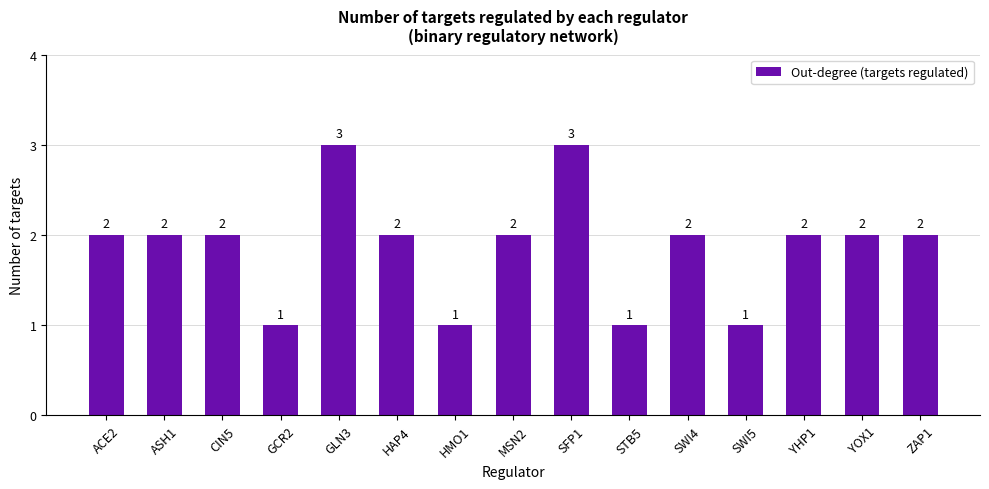

Is it true that the value at ACE2 is 2?

True